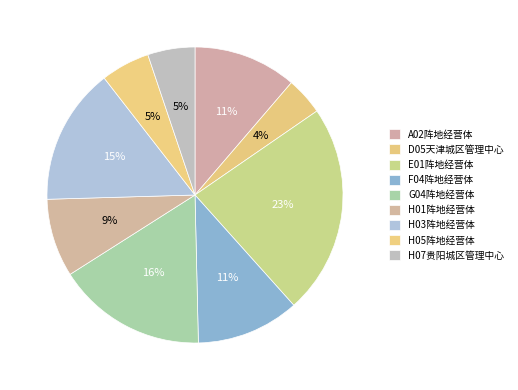

What is the total percentage of H01阵地经营体 and F04阵地经营体?

19.8%